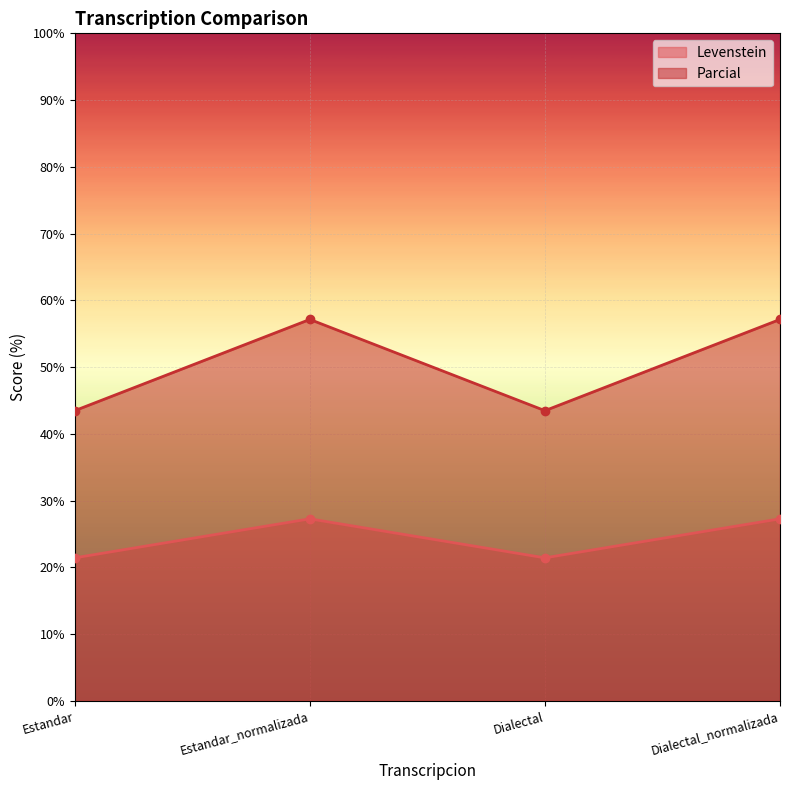

How many series are shown in this chart?

2